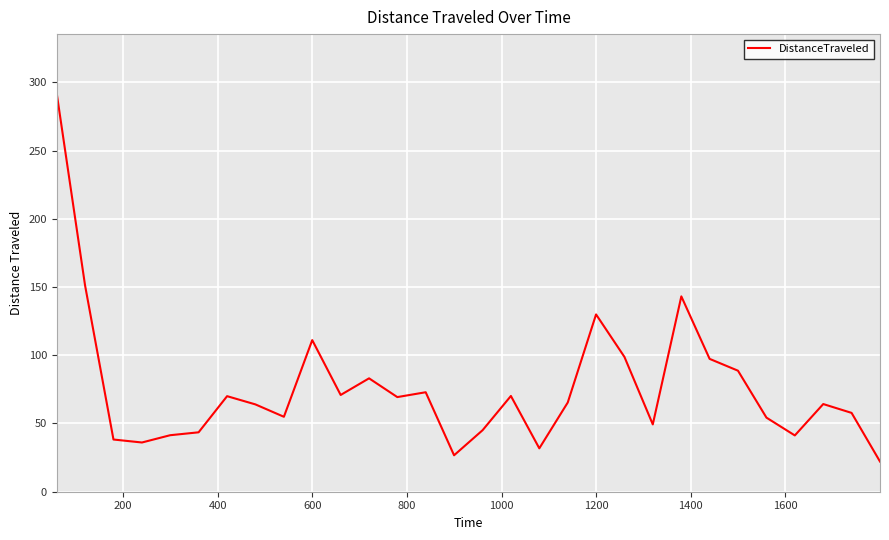

What is the greatest value displayed?

291.6